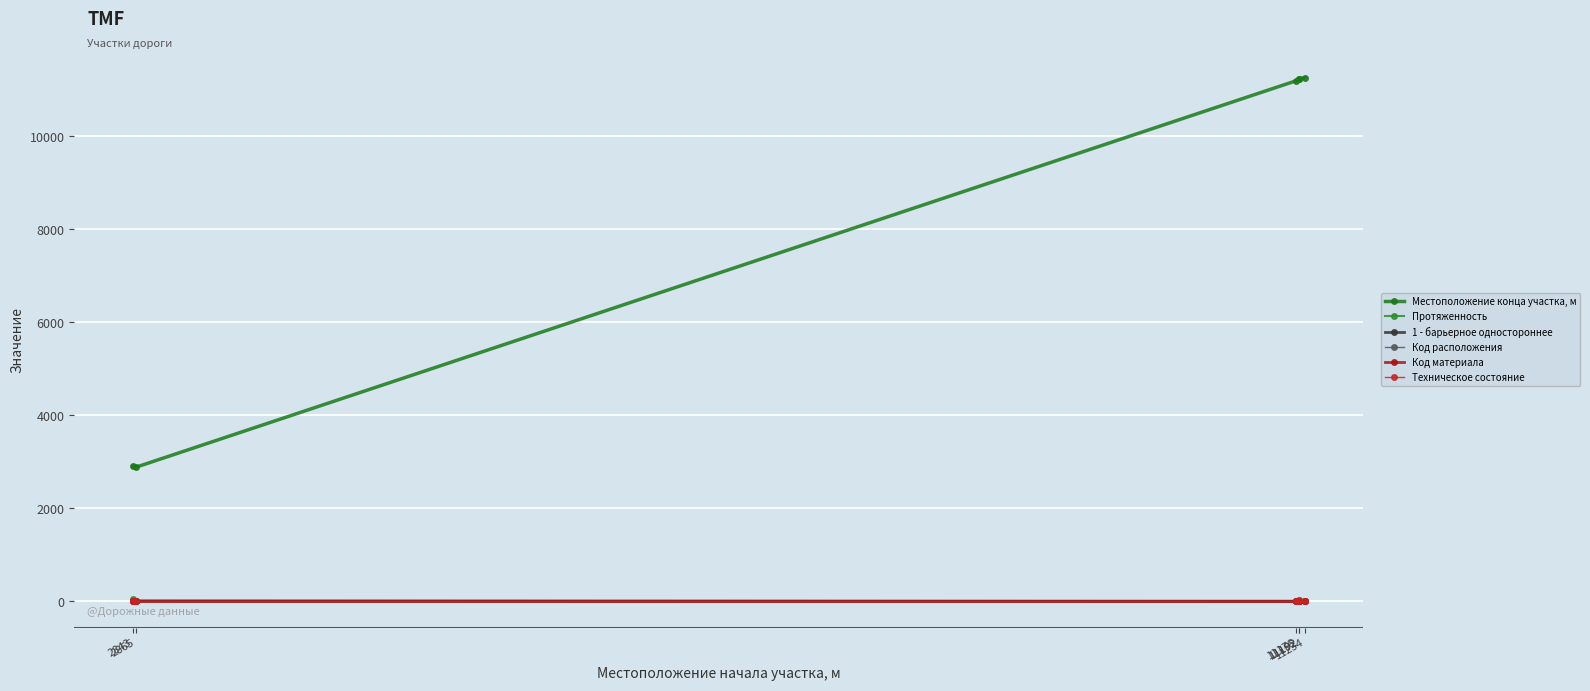

Rank the series at 2865 from lowest to highest value.

Код материала, Код расположения, Техническое состояние, 1 - барьерное одностороннее, Протяженность, Местоположение конца участка, м